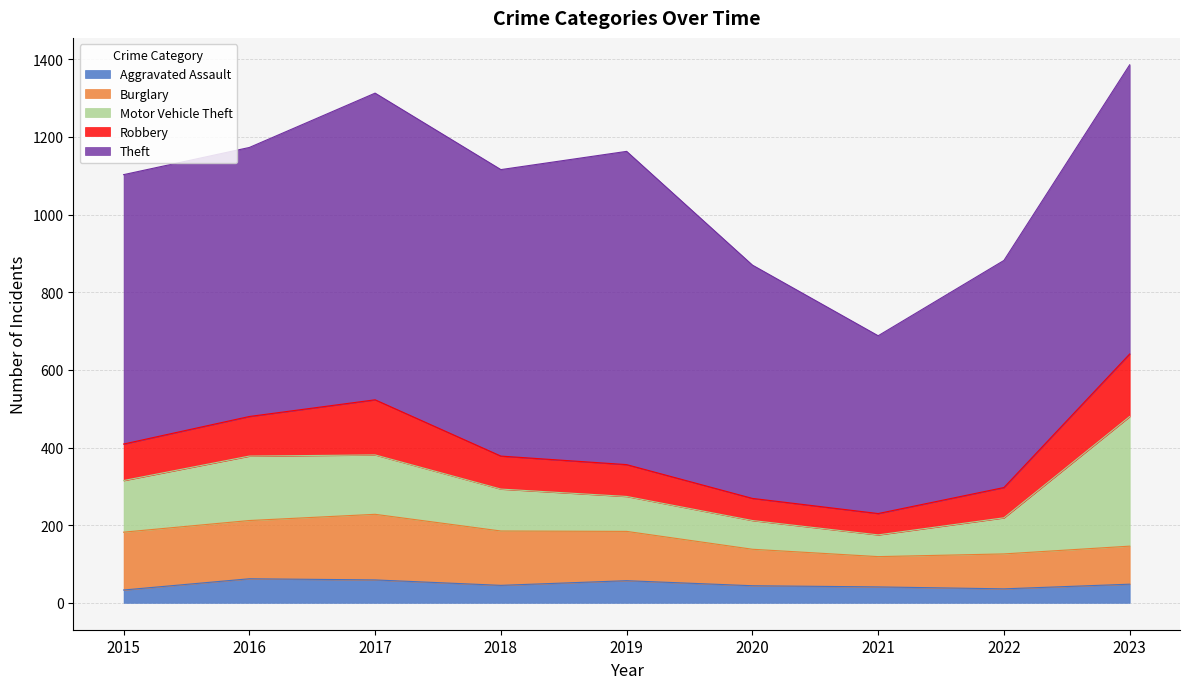

At how many categories does at least one series exceed 127?

9